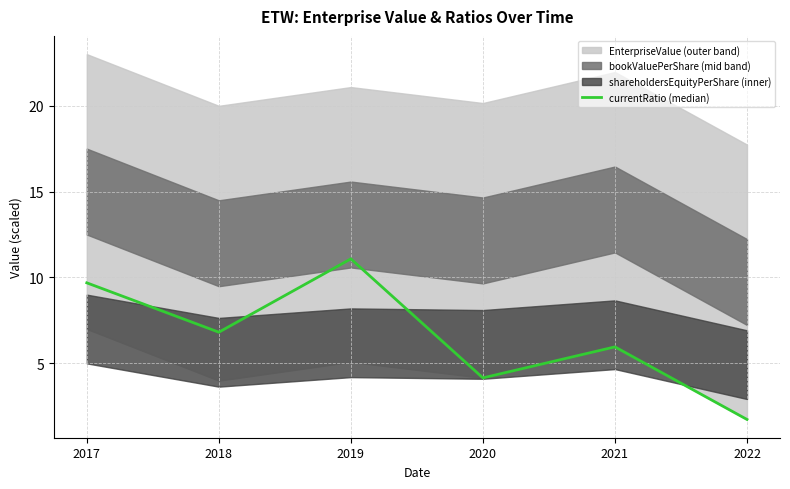

The chart shows a value of 10.2 at 2018. True or false?

False